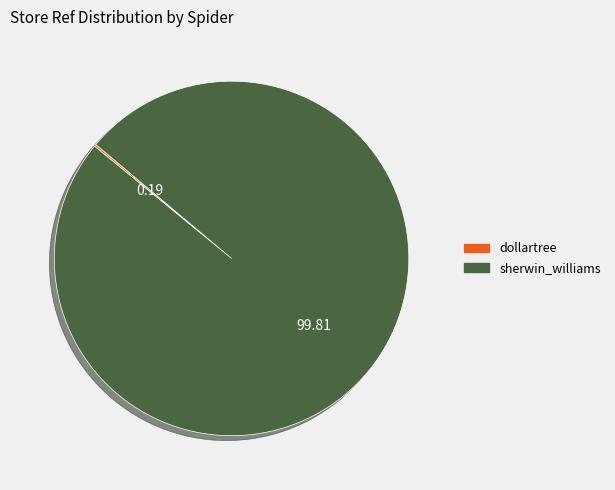

Which slice is the largest?

sherwin_williams